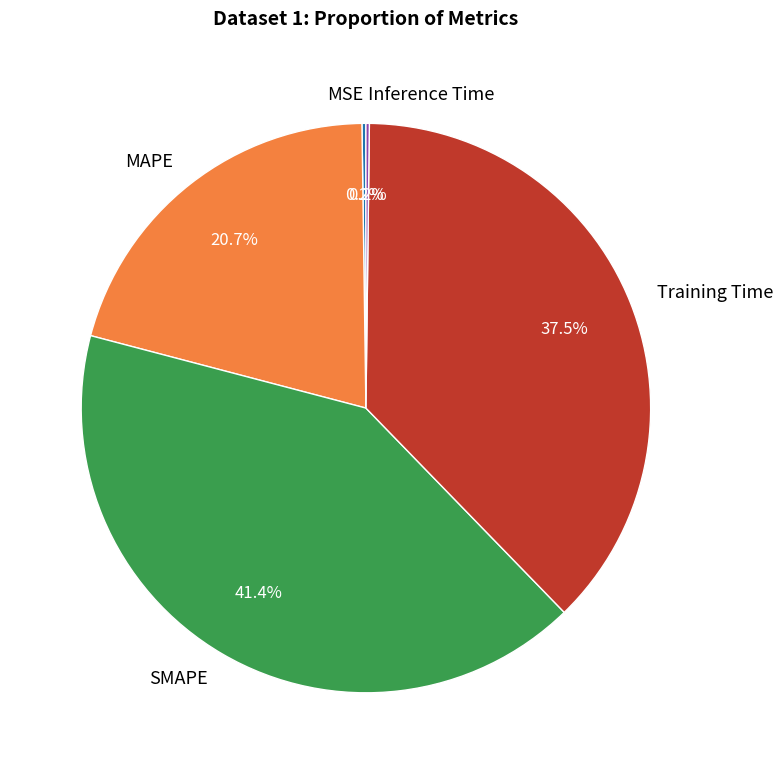

Does any single category account for the majority?

No